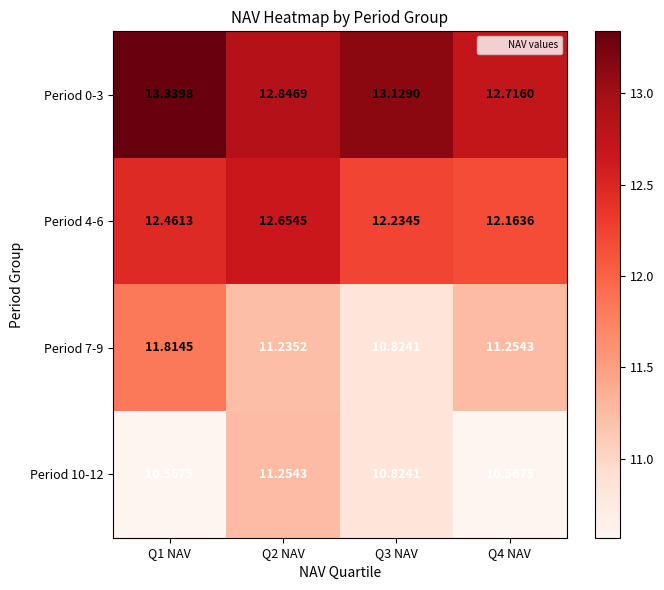

Which series changed the most between Q1 NAV and Q2 NAV?

Period 10-12